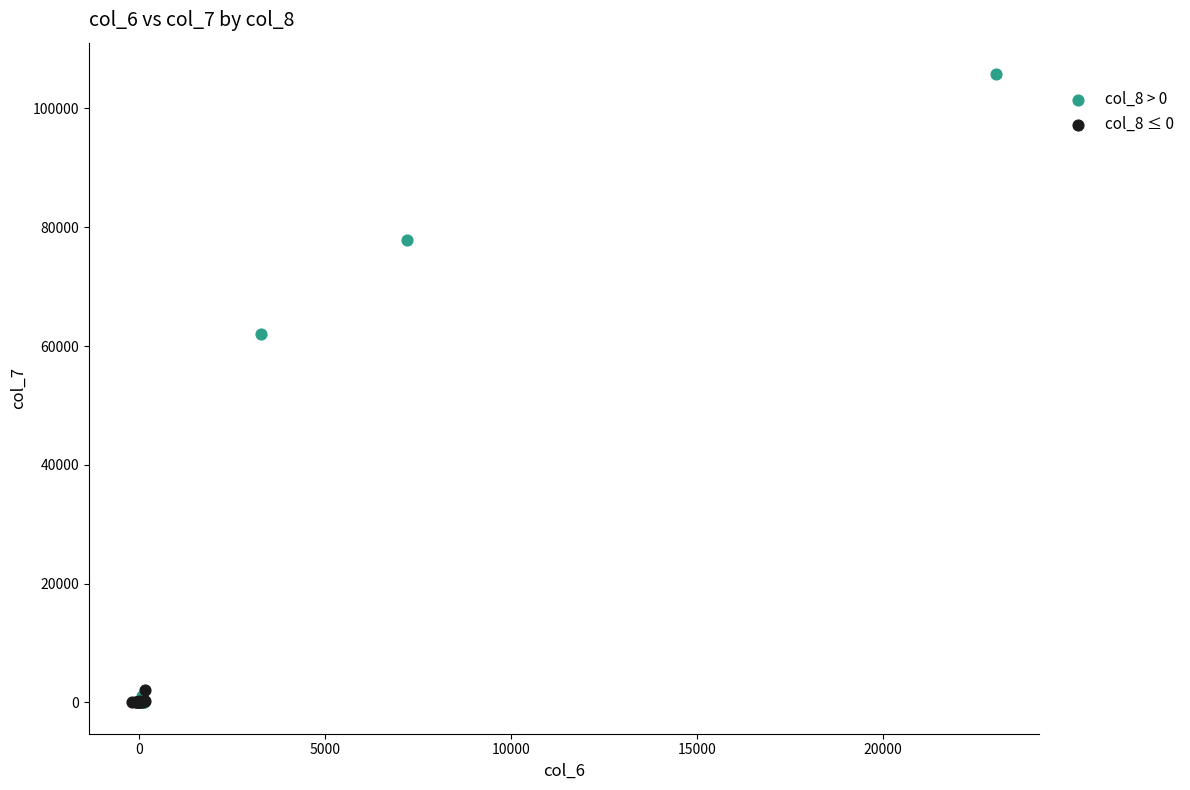

What are all the series names shown in the legend?

col_8 > 0, col_8 ≤ 0